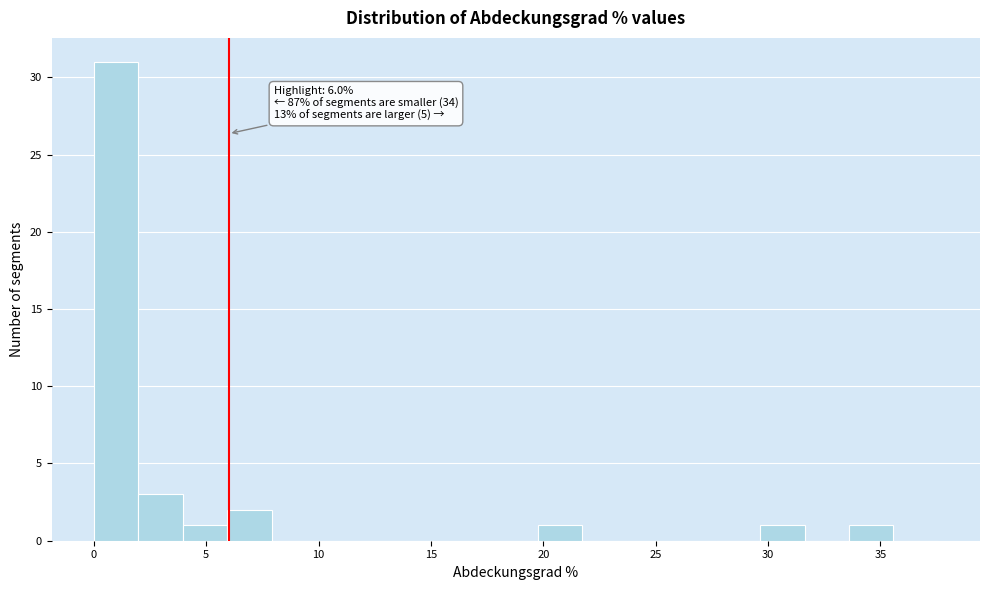

Read against the x-axis, roughly where is the centre of the tallest bar?

1.0